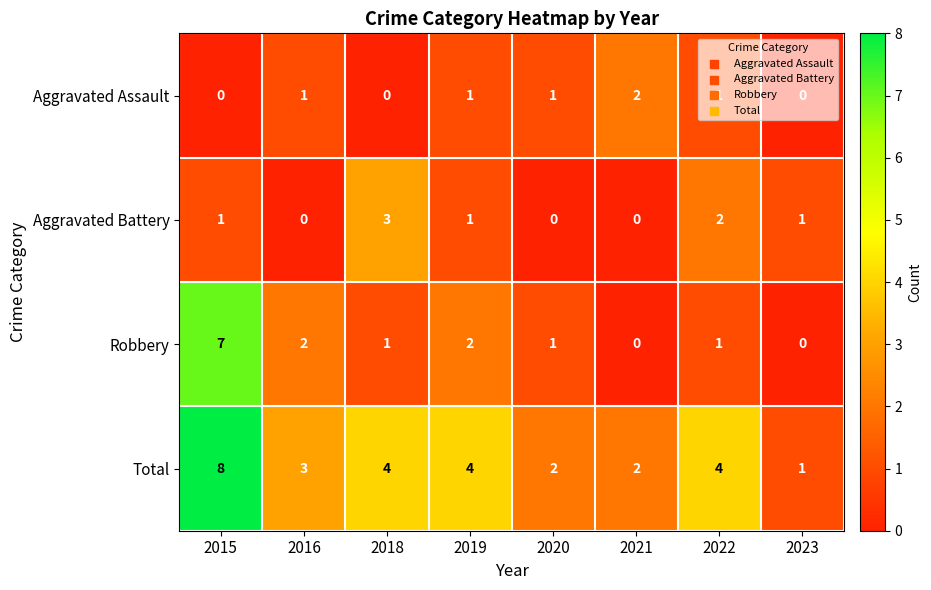

What is the sum of all Total values?

28